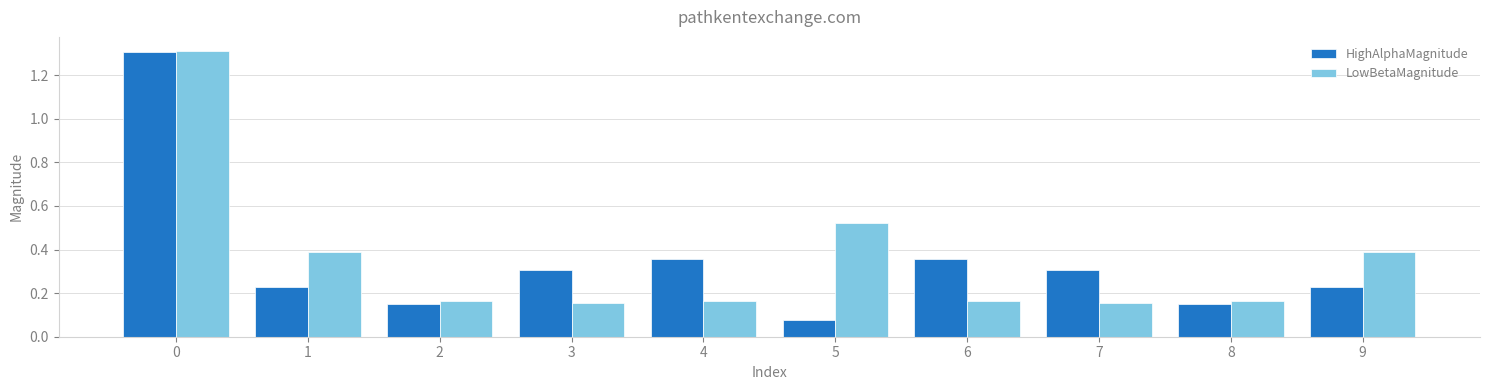

True or false: LowBetaMagnitude has a value of 0.1 at 3.

False